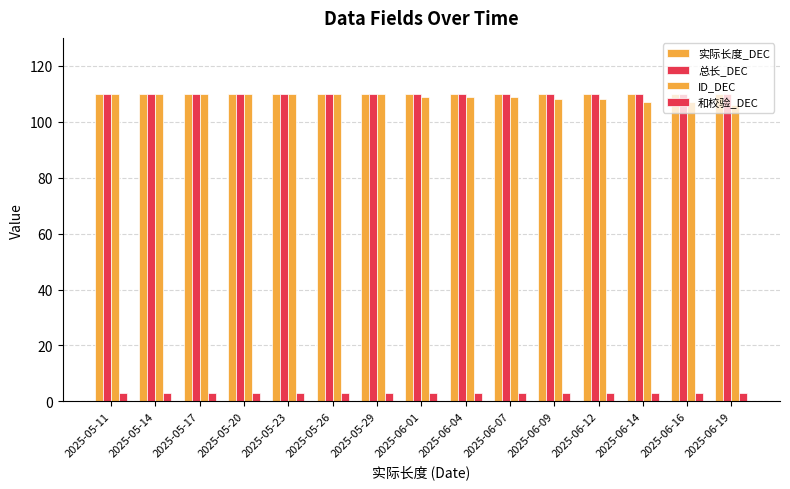

What is the lowest value of the ID_DEC series?

106